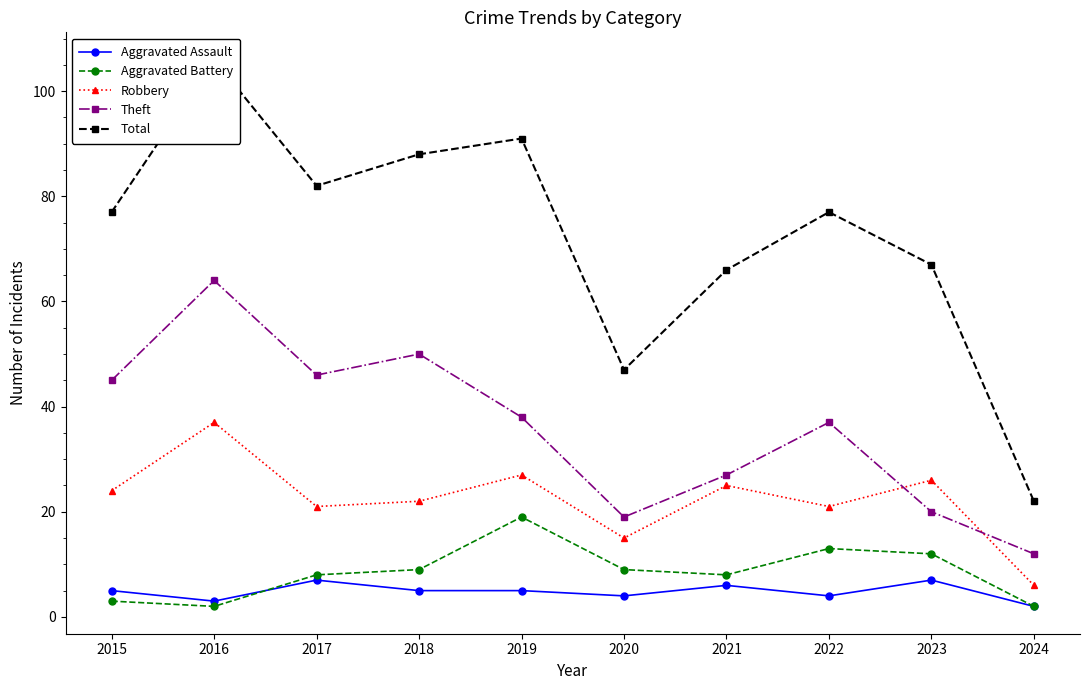

What is the maximum value shown in the chart?

106